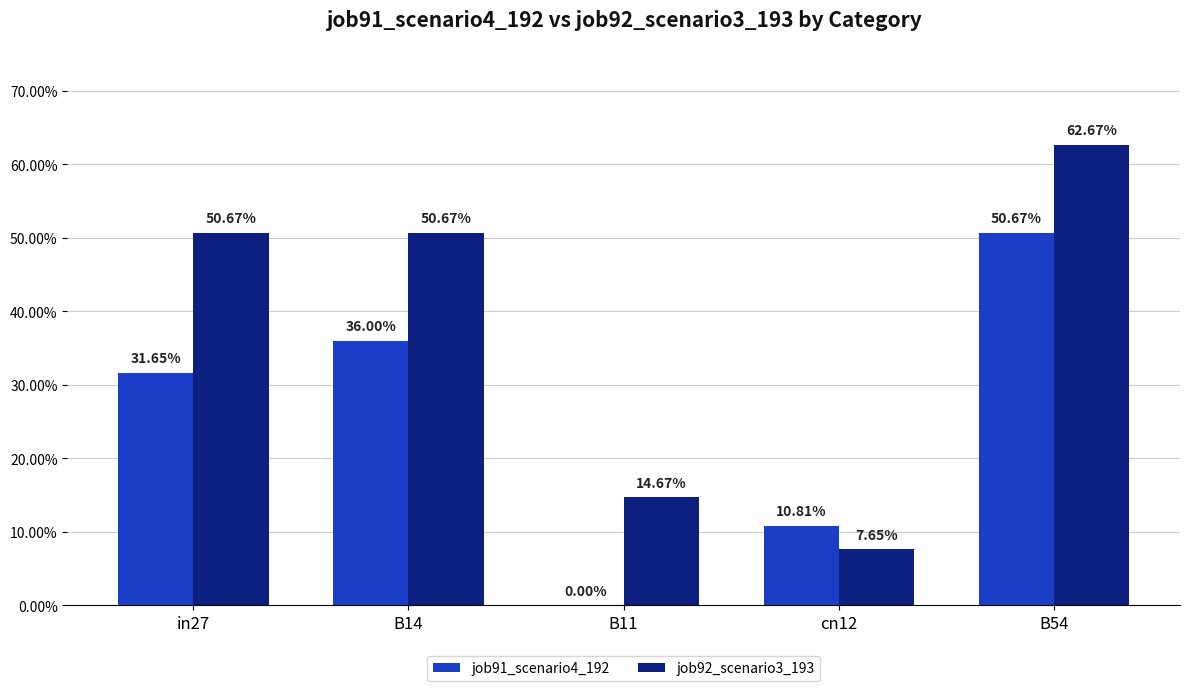

Reading right to left, list all the values displayed in this chart.

job91_scenario4_192: B54=0.5	cn12=0.1	B11=0.0	B14=0.4	in27=0.3
job92_scenario3_193: B54=0.6	cn12=0.1	B11=0.1	B14=0.5	in27=0.5